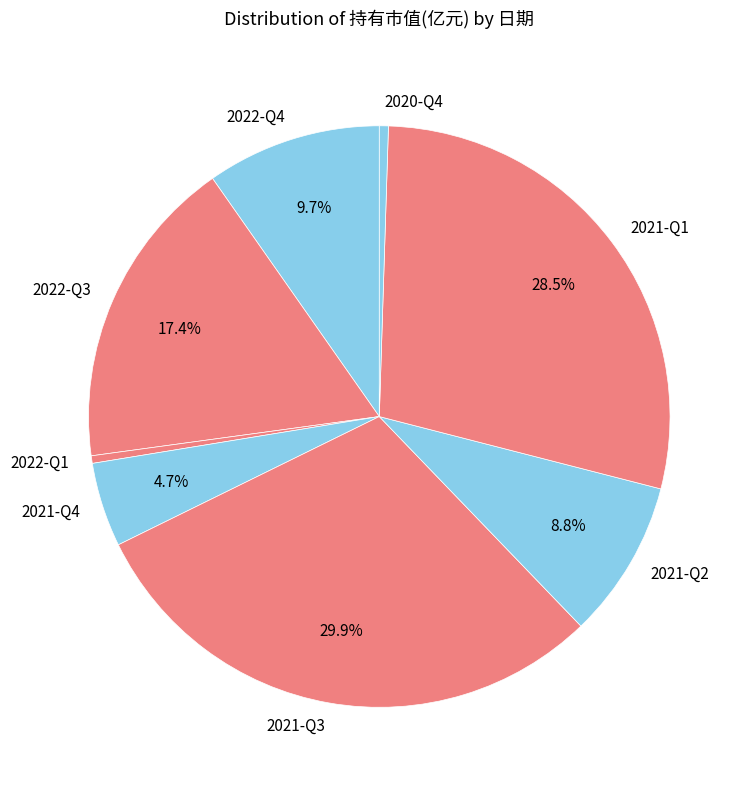

Is it true that 2022-Q4 is 20% of the pie?

False